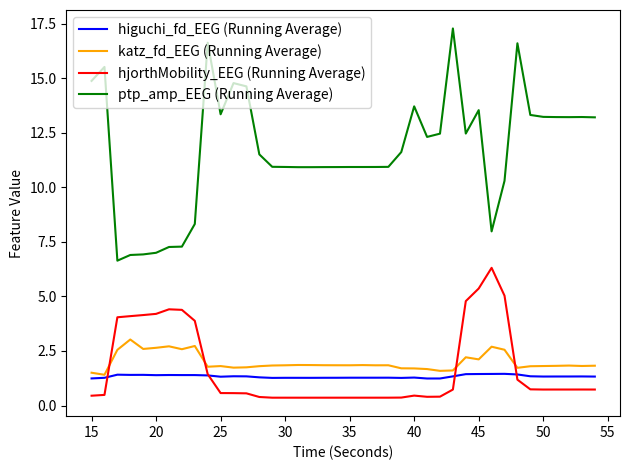

Which series has the largest total across all categories?

ptp_amp_EEG (Running Average)